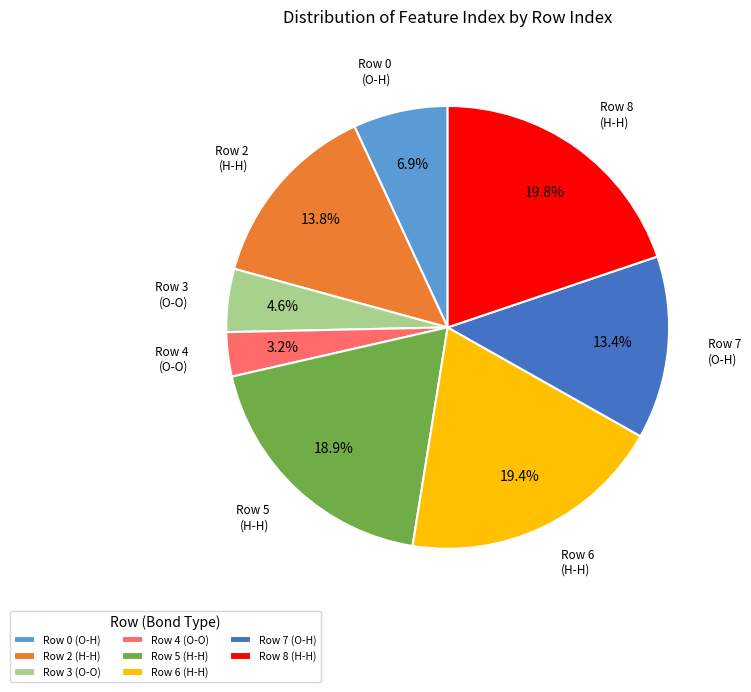

What is the ratio of the value at Row 4 (O-O) to the value at Row 3 (O-O)?

0.7